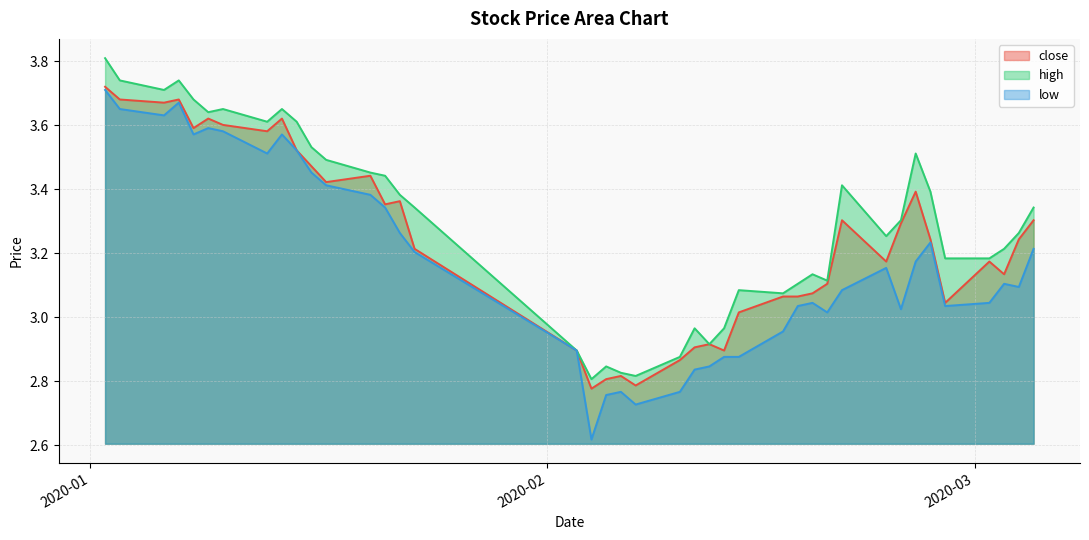

What is the sum of all low values?

127.3